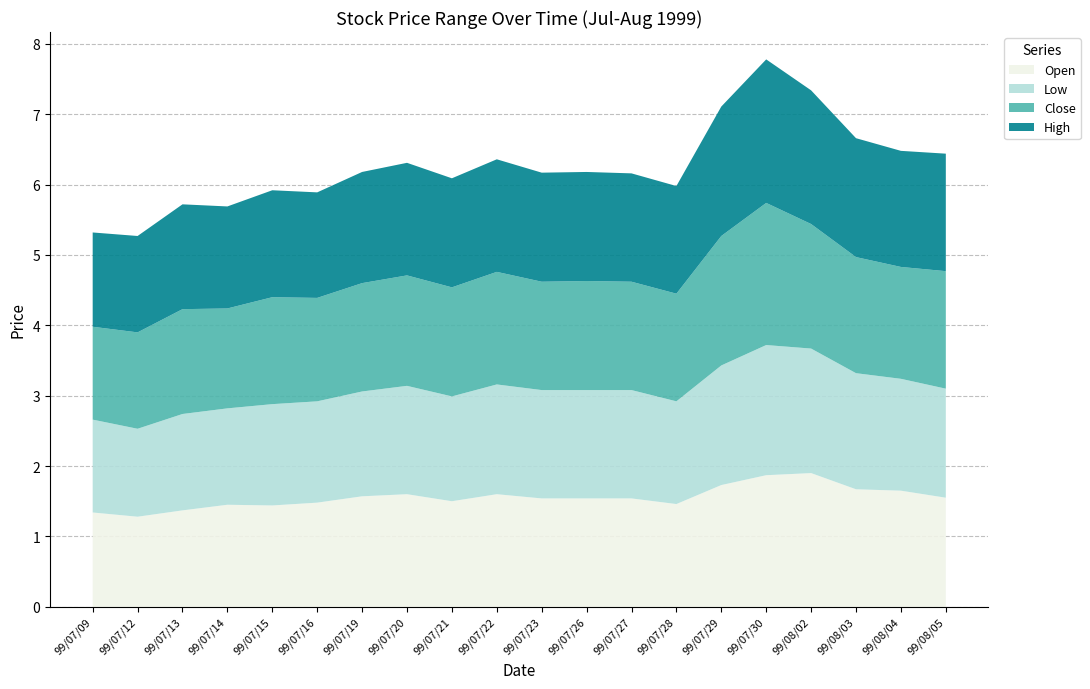

What is the lowest value of the Open series?

1.3